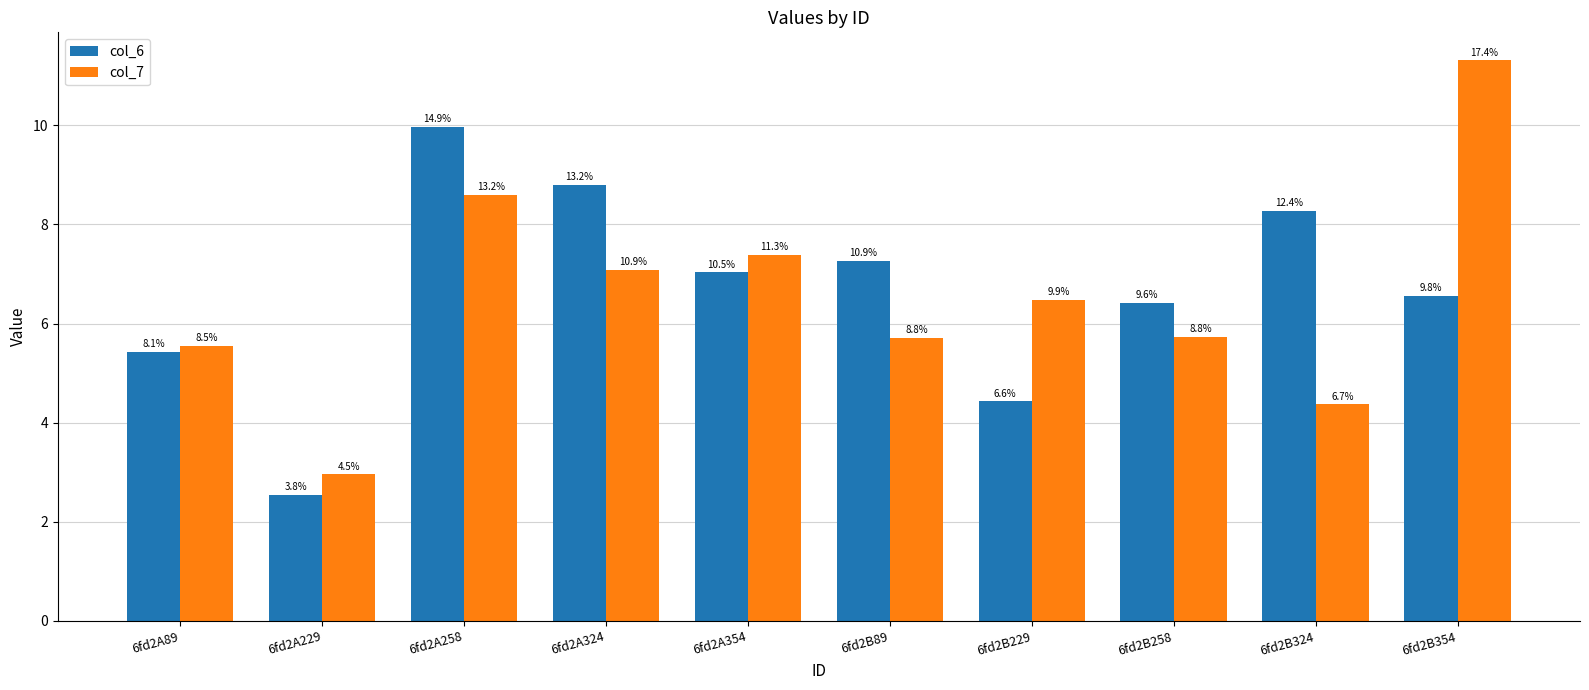

Rank the series at 6fd2A258 from highest to lowest value.

col_6, col_7